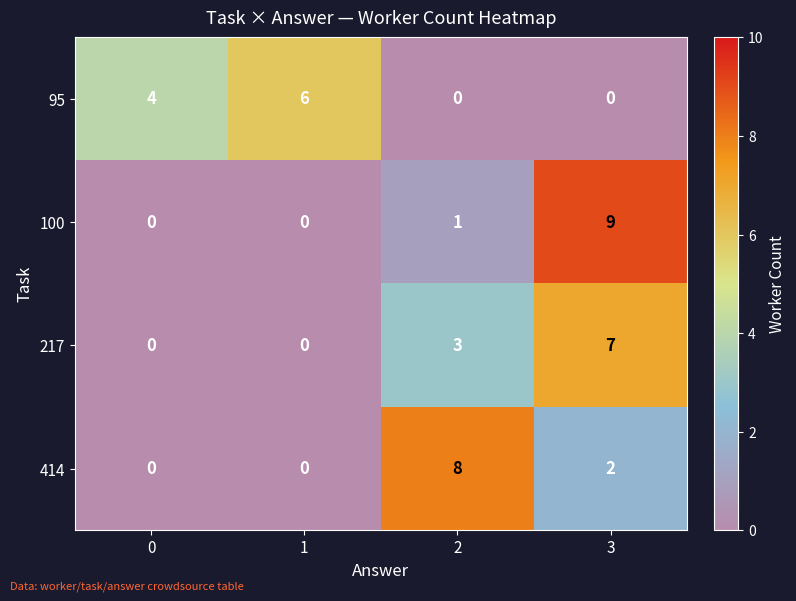

How many series are shown in this chart?

4